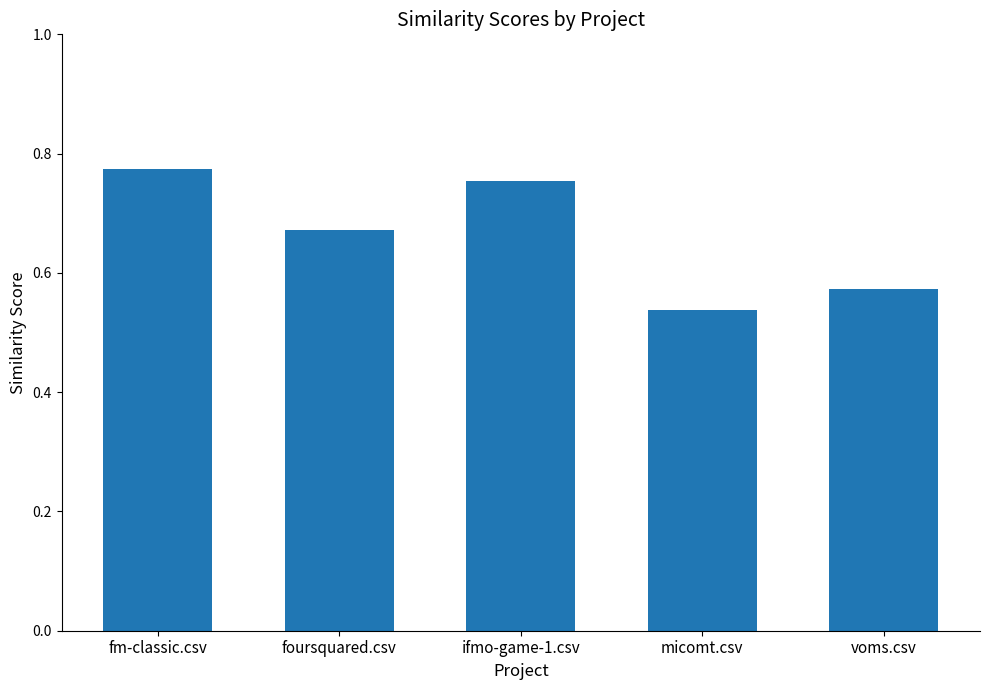

True or false: the data shows 0.3 at foursquared.csv.

False